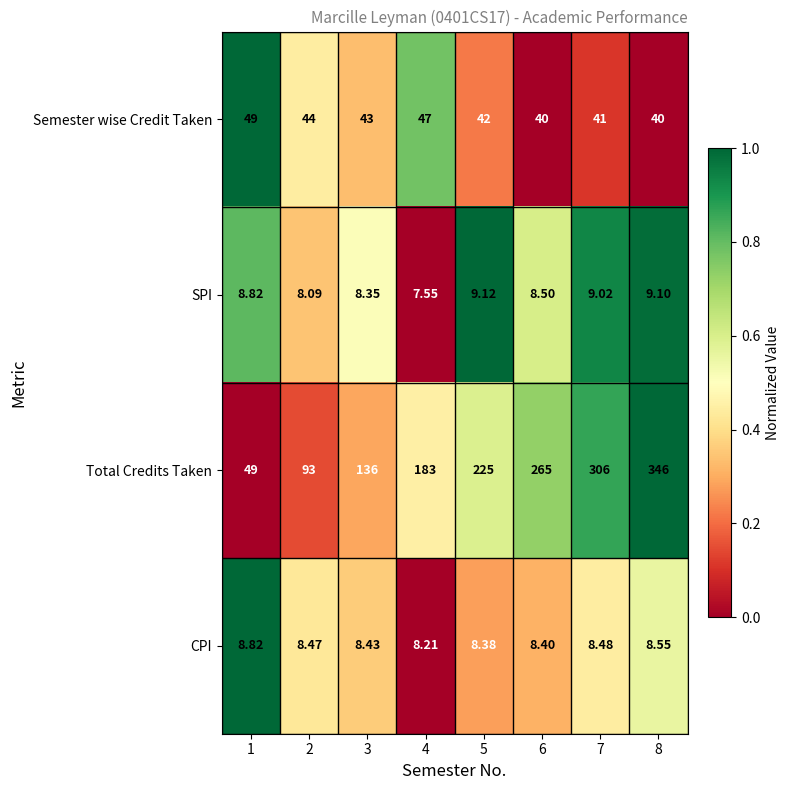

List the series in order of their peak value, lowest first.

CPI, SPI, Semester wise Credit Taken, Total Credits Taken